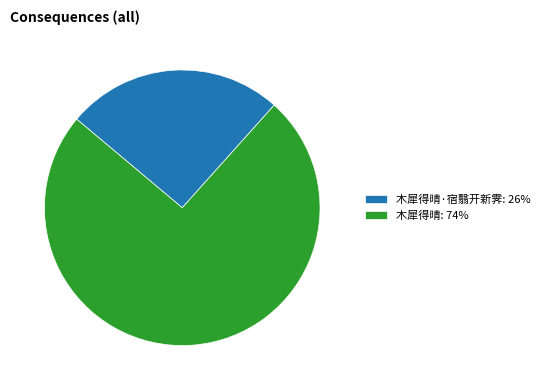

Count the number of slices in the pie.

2